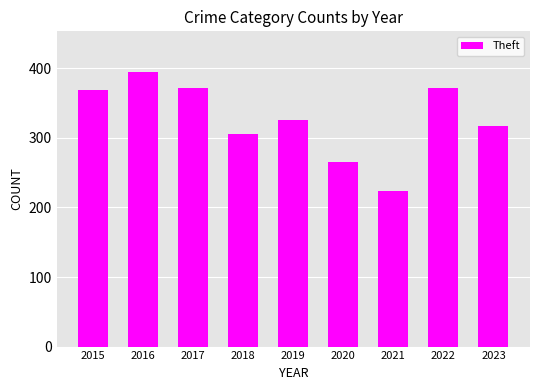

What is the difference between the maximum and minimum values?

170